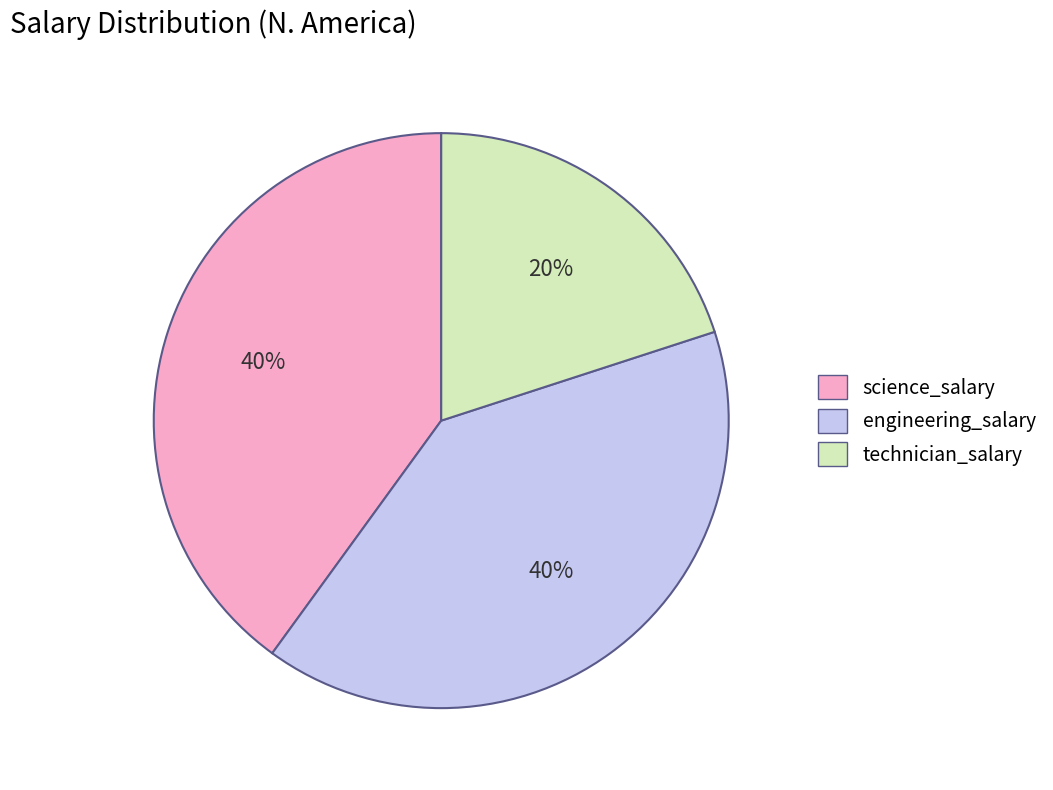

Which slice is the smallest?

technician_salary